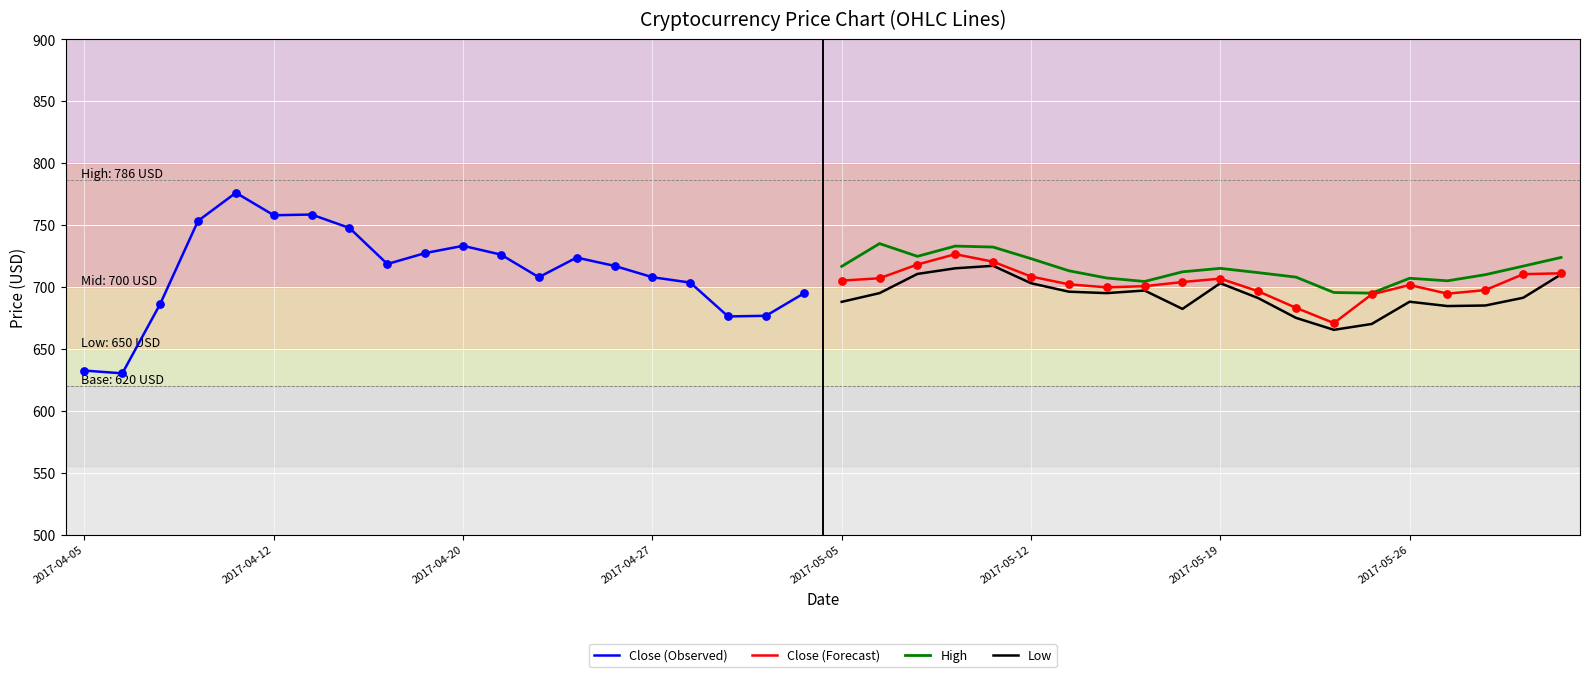

The value of Low at 2017-05-05 is 688.0. True or false?

True